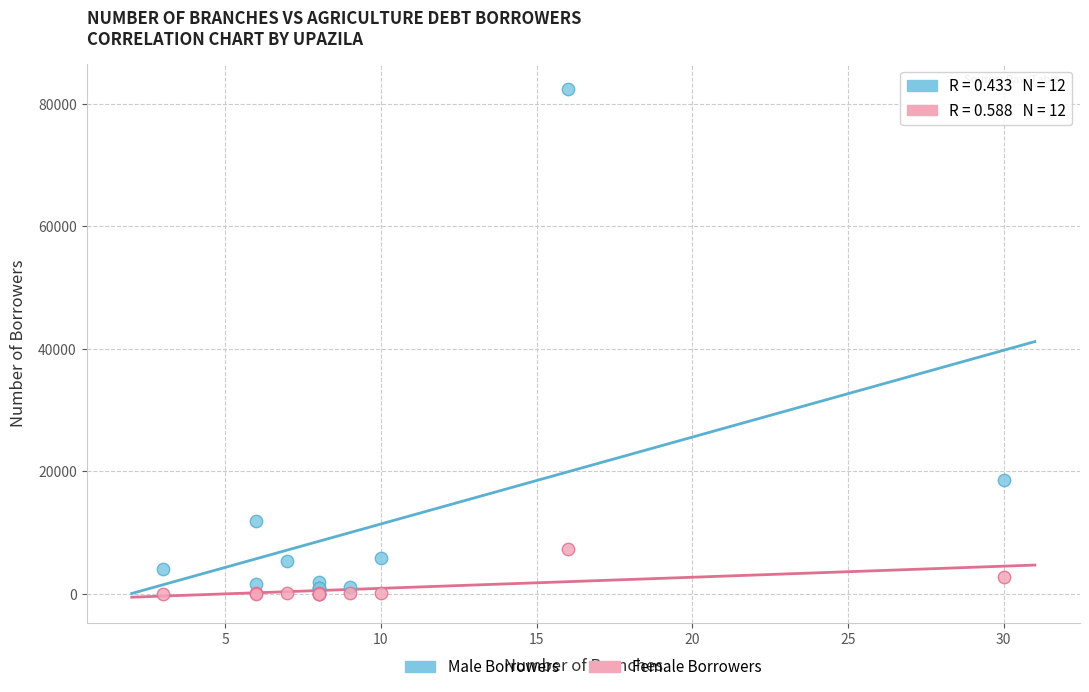

What are all the series names shown in the legend?

Male Borrowers, Female Borrowers